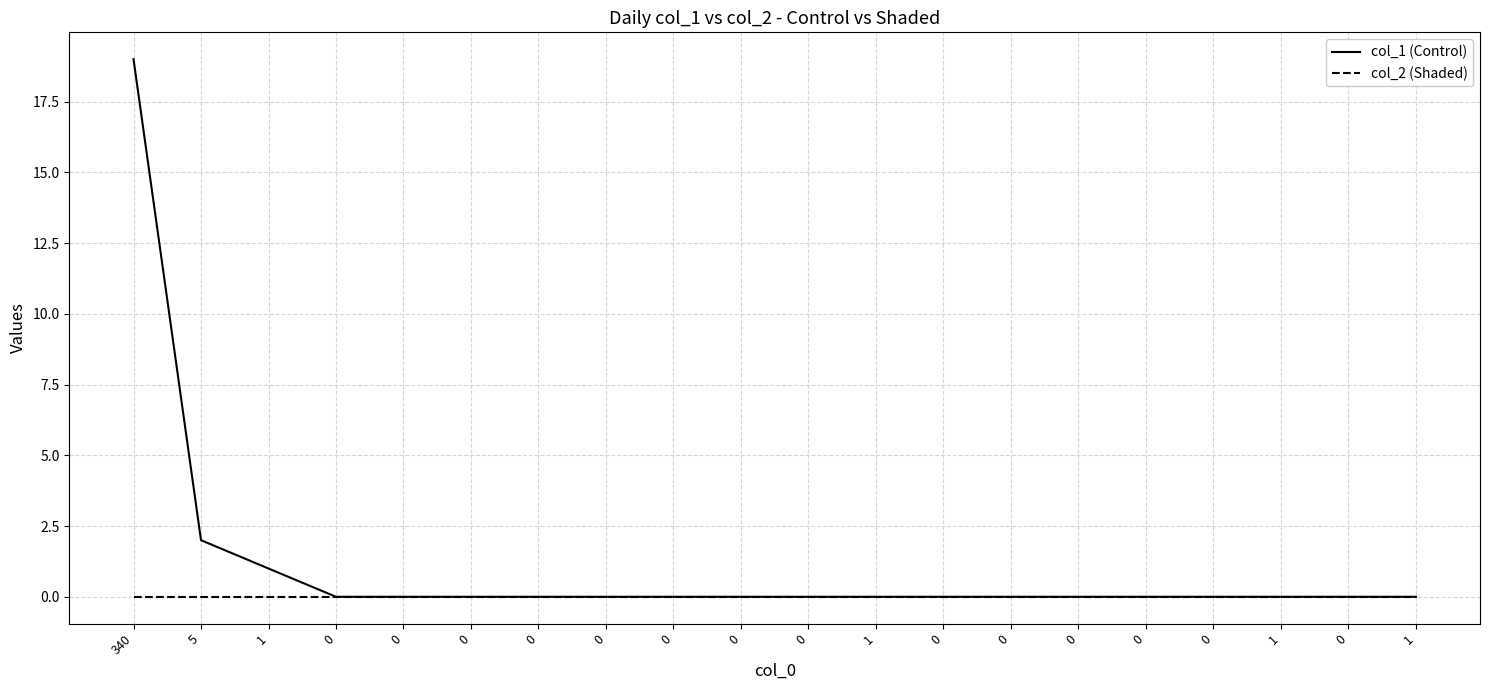

How many series are shown in this chart?

2